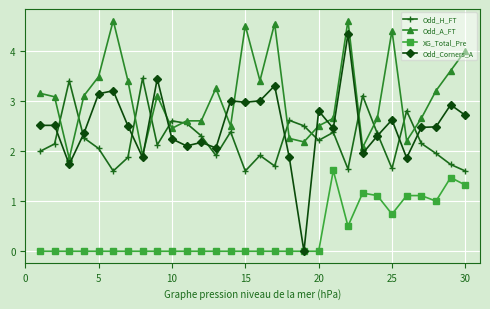

True or false: XG_Total_Pre has more than 2 points higher than both neighbors.

True